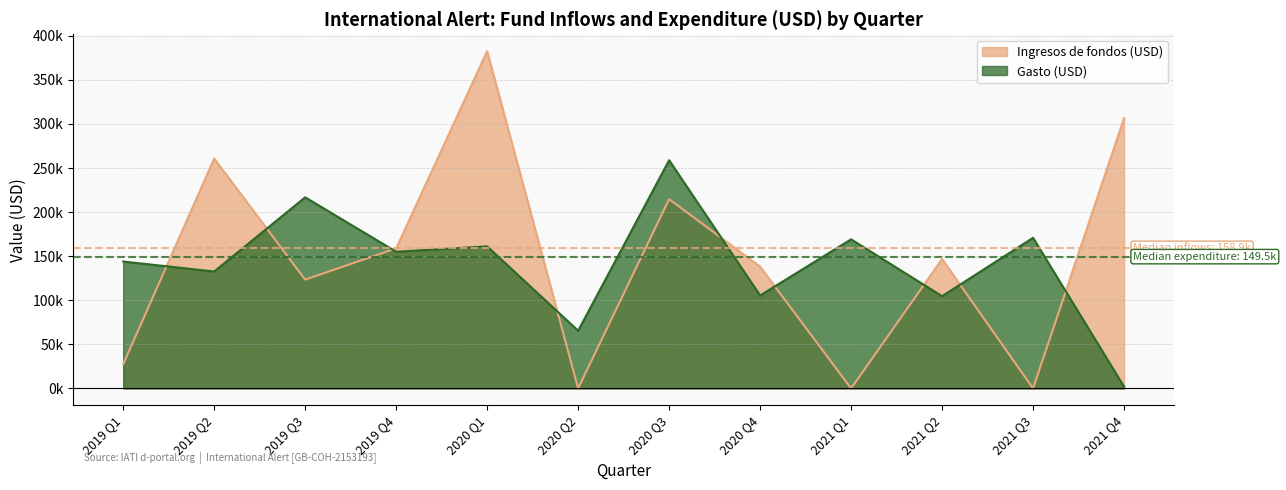

Does the chart have visible grid lines?

Yes